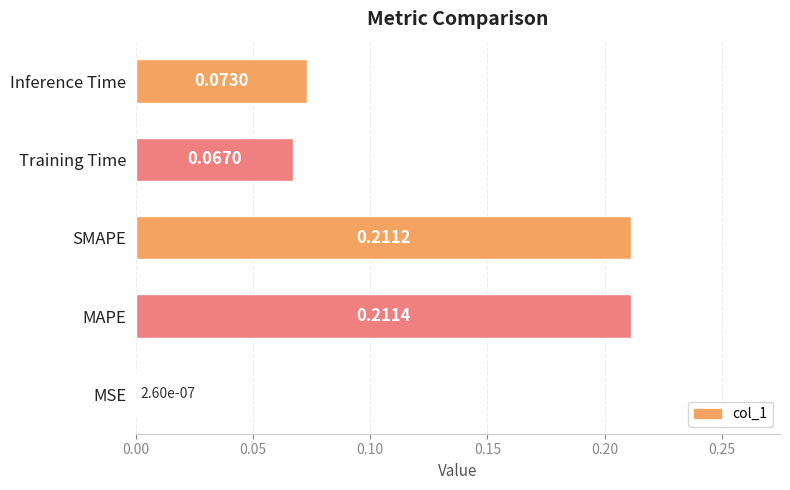

What is the sum of all values?

0.6